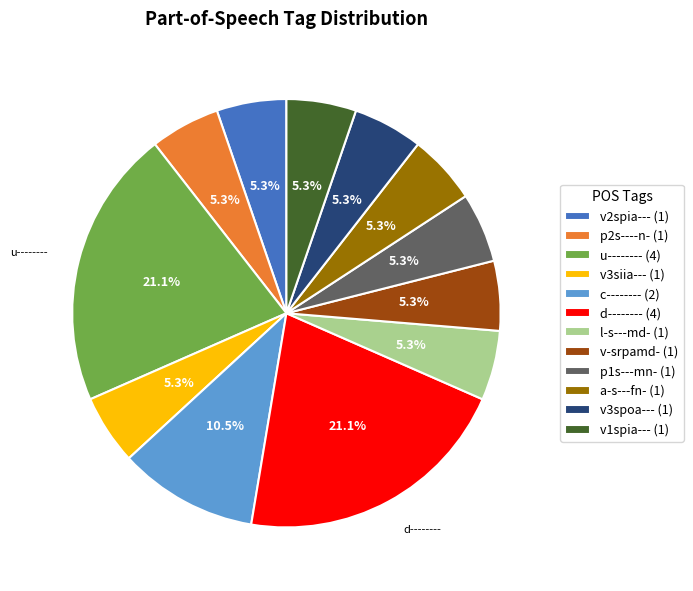

How many segments does this pie chart have?

12